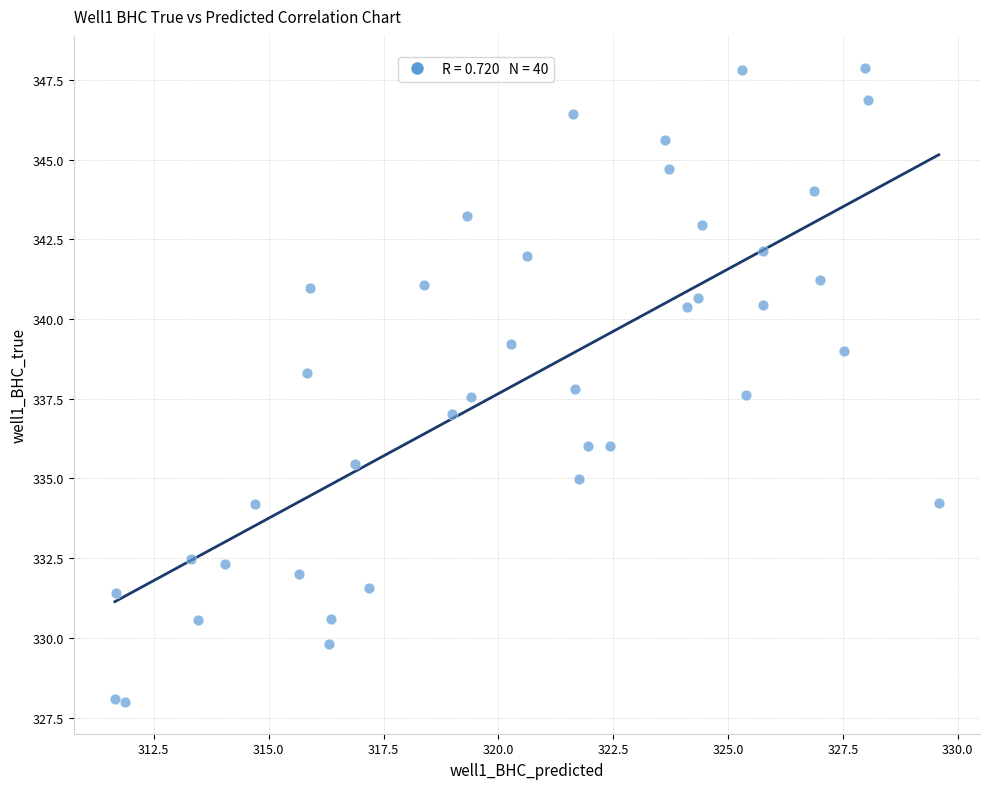

What is the range of Y values (max minus min)?

19.9